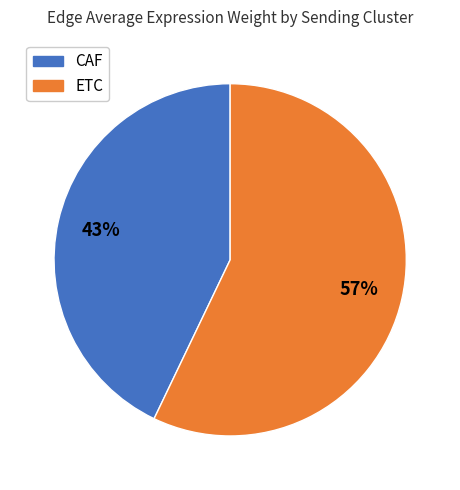

Which slice is the smallest?

CAF